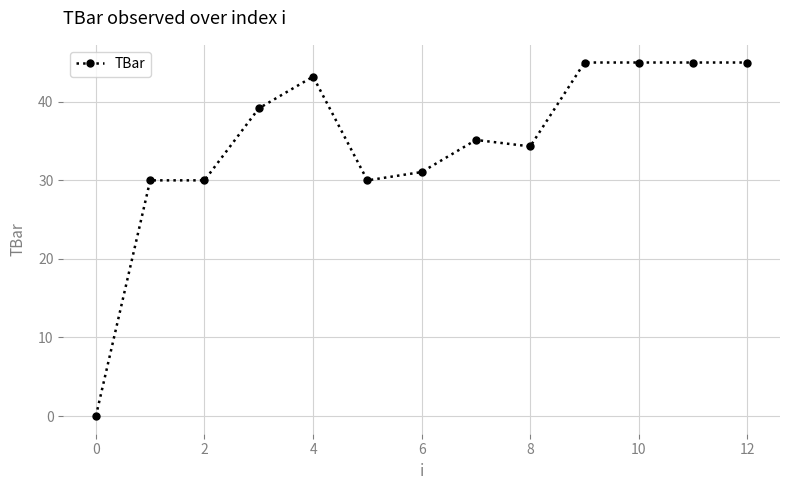

Reading left to right, what are all the values shown in this chart?

0.0	30.0	30.0	39.2	43.2	30.0	31.1	35.1	34.3	45.0	45.0	45.0	45.0